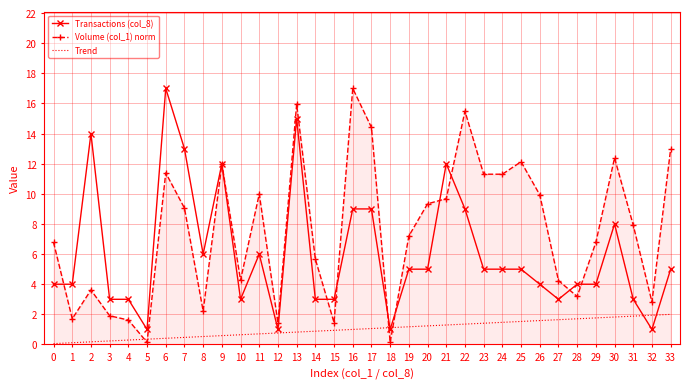

At which category does Volume (col_1) norm reach its first local valley?

1